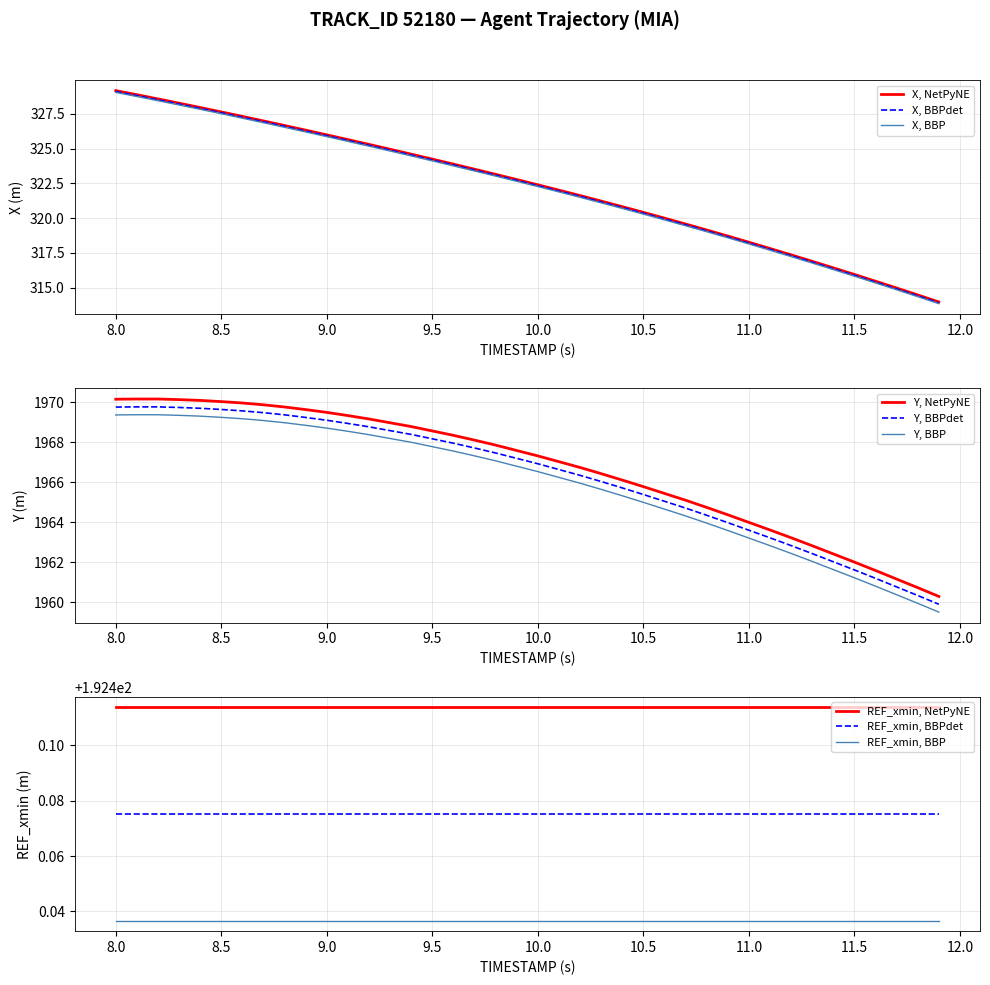

True or false: X, BBP has a value of 577.0 at 9.5.

False